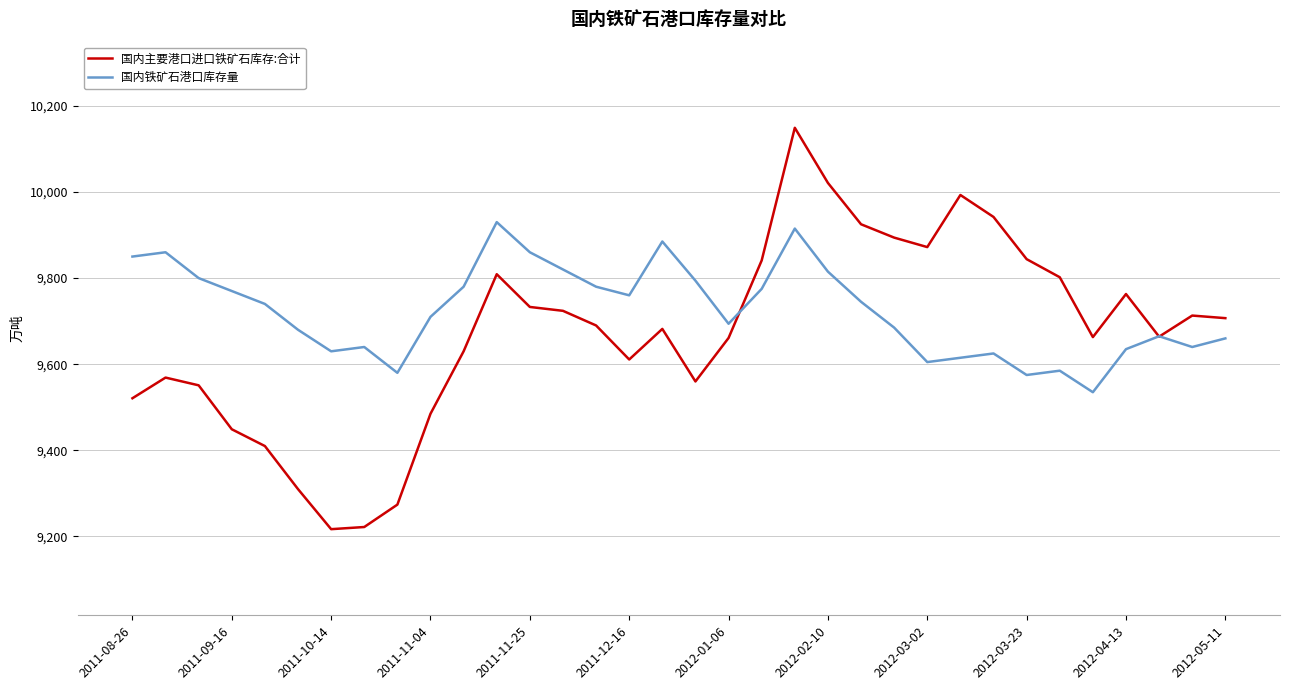

What is the maximum value shown in the chart?

10149